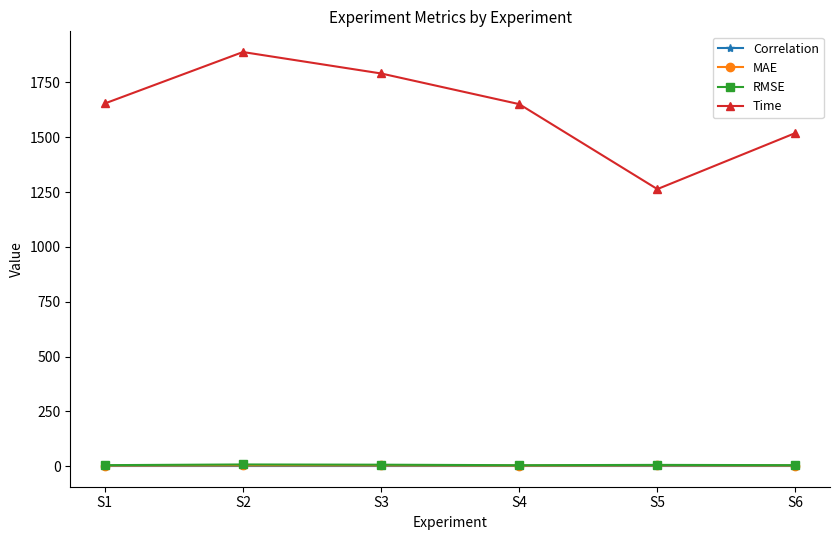

At which category does Time reach its first local valley?

S5